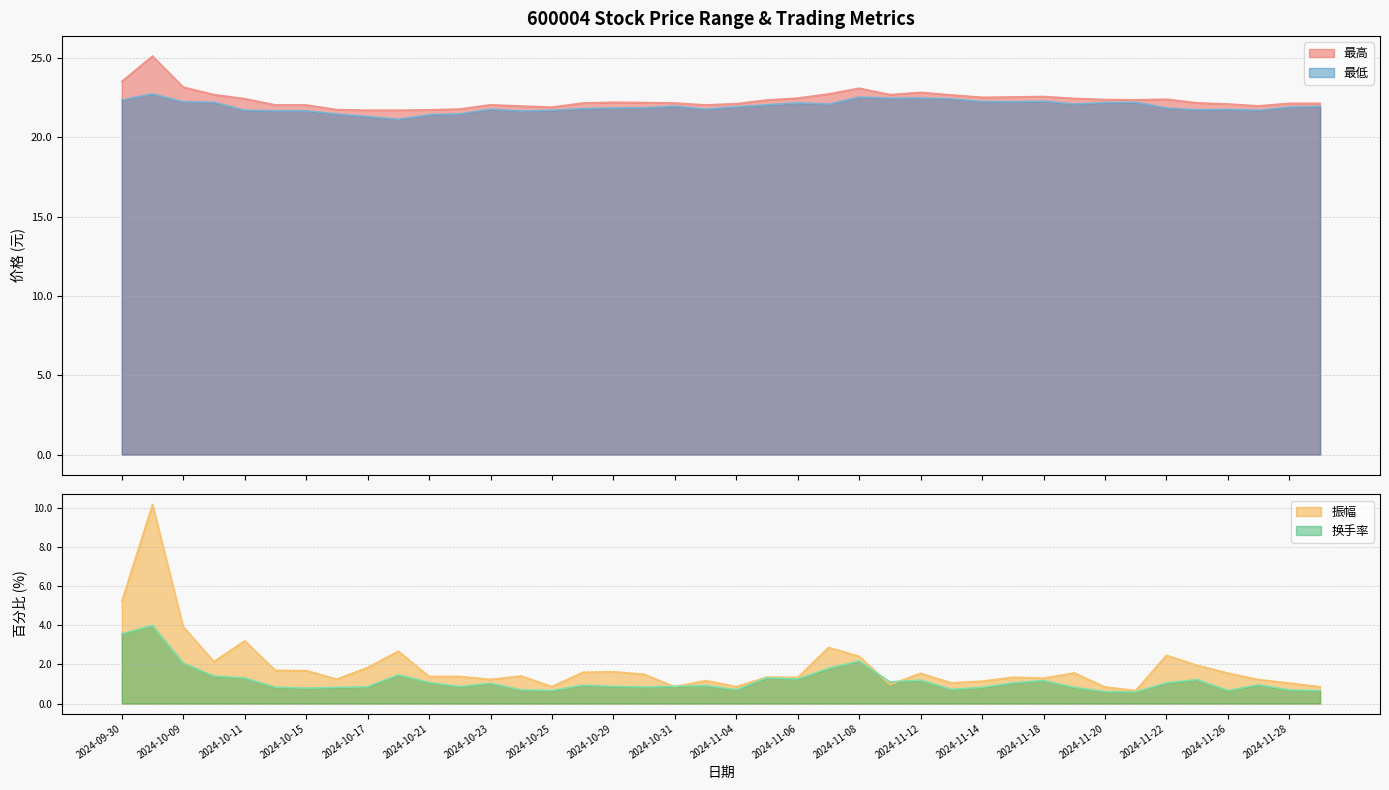

How many distinct data groups are displayed?

4